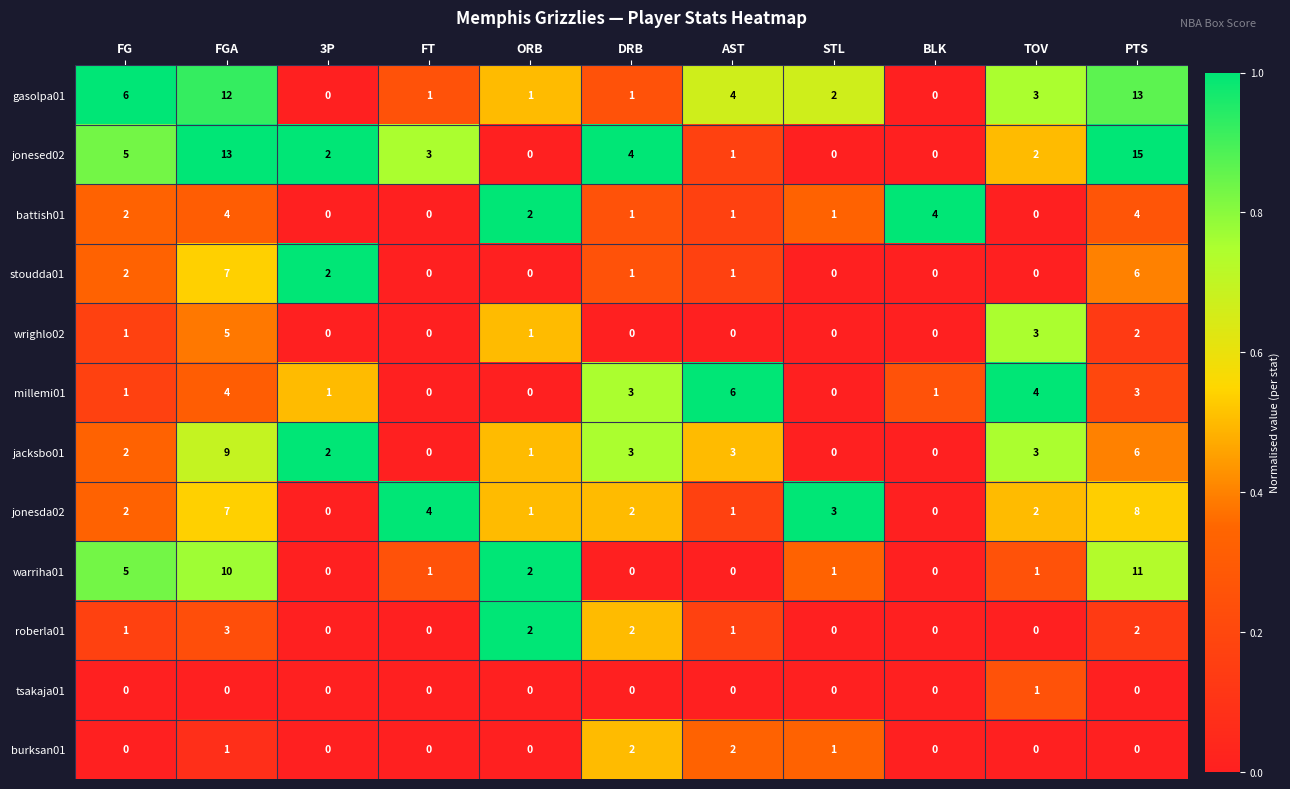

What is the difference between the highest and lowest values at BLK?

4